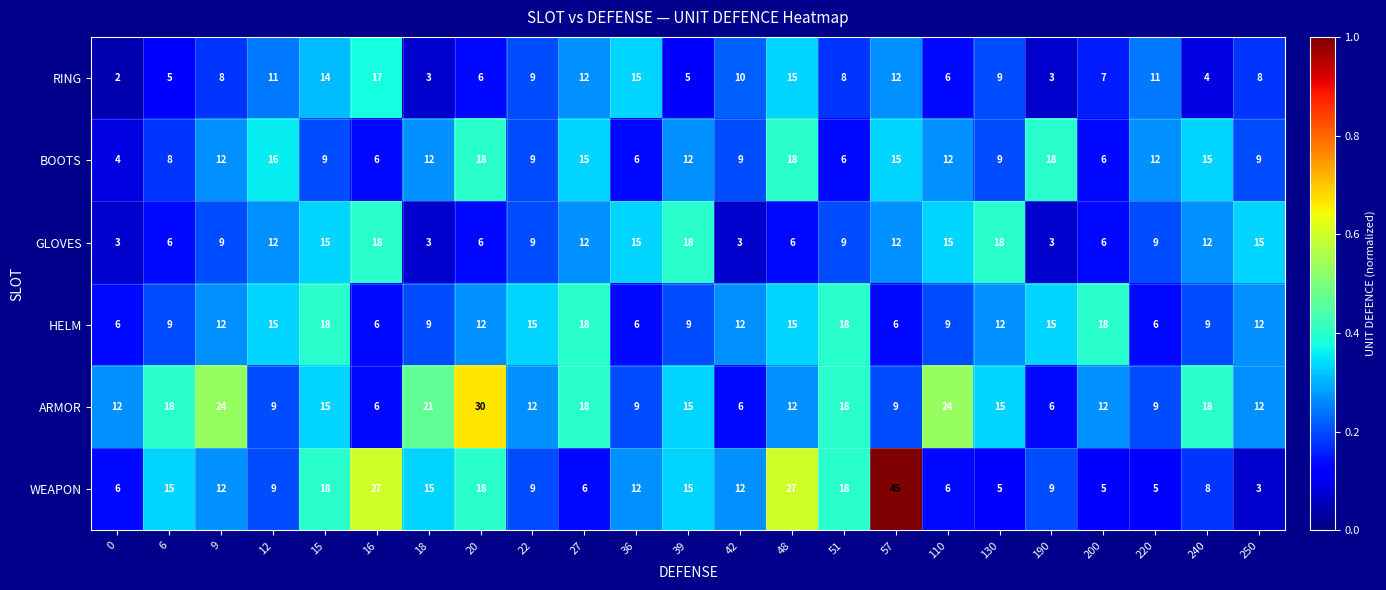

True or false: ARMOR has a value of 3 at 220.

False